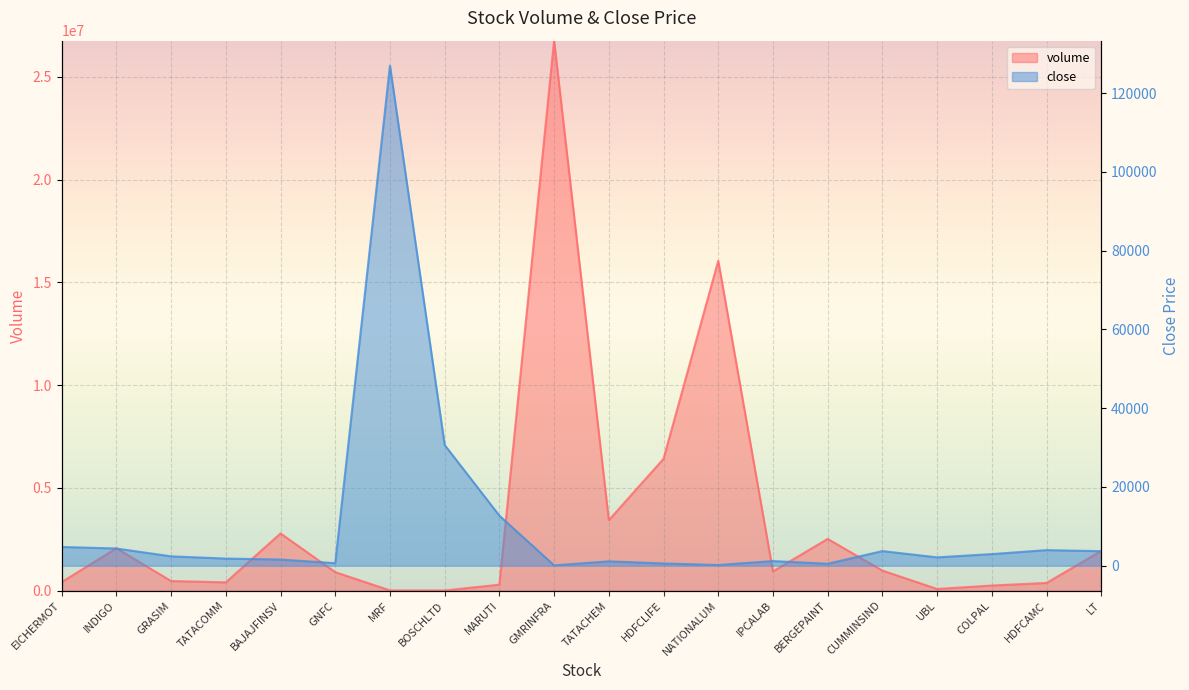

True or false: volume and close cross at least once.

True